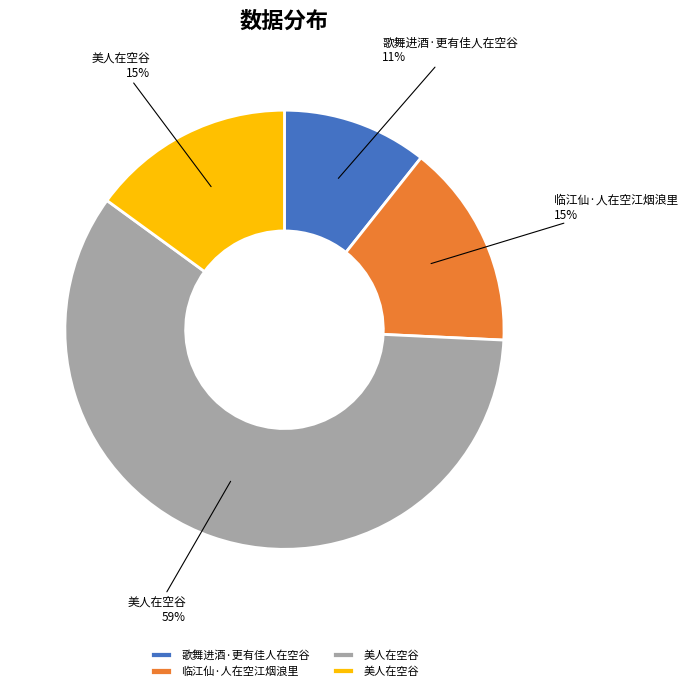

Is there any slice that represents more than half of the pie?

Yes